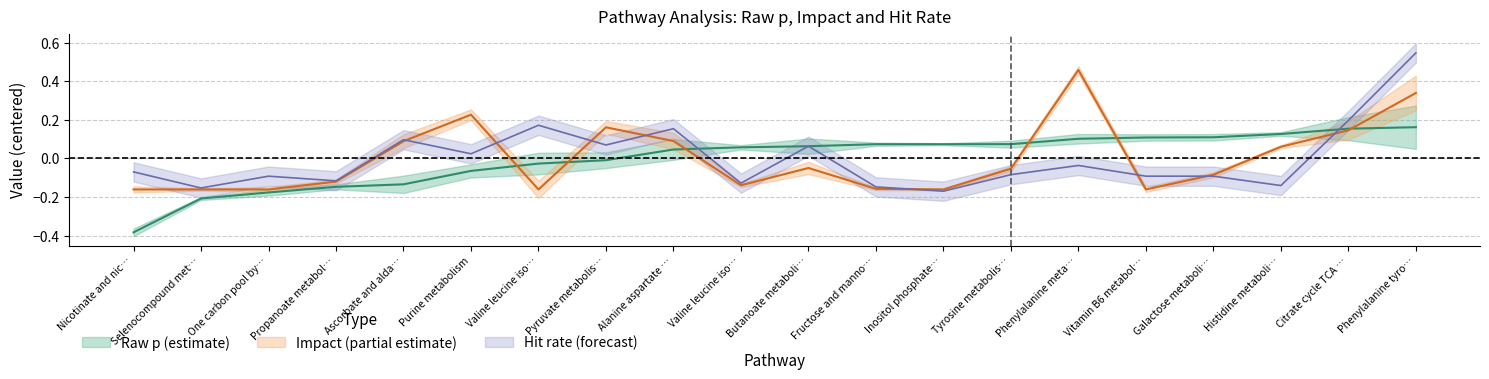

List the labels in order of Hits_norm value, smallest first.

Inositol phosphate…, Selenocompound met…, Fructose and manno…, Histidine metaboli…, Valine leucine iso…, Propanoate metabol…, One carbon pool by…, Vitamin B6 metabol…, Galactose metaboli…, Tyrosine metabolis…, Nicotinate and nic…, Phenylalanine meta…, Purine metabolism, Butanoate metaboli…, Pyruvate metabolis…, Ascorbate and alda…, Alanine aspartate …, Valine leucine iso…, Citrate cycle TCA …, Phenylalanine tyro…